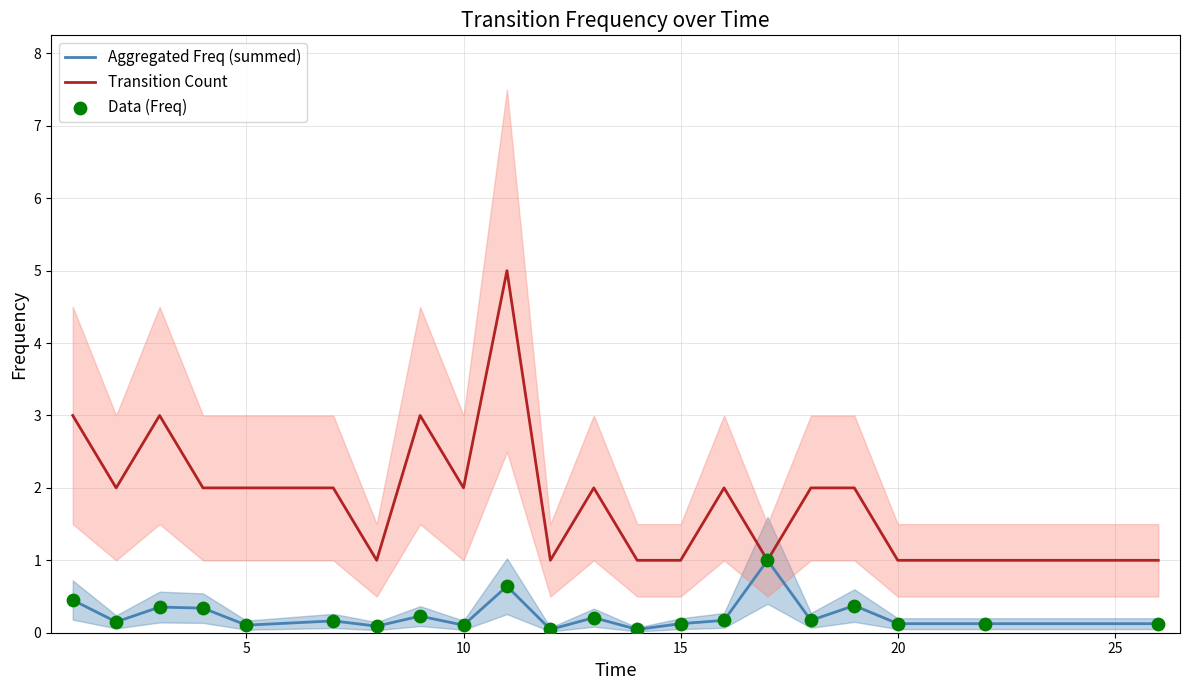

Which series has the largest total across all categories?

Transition Count